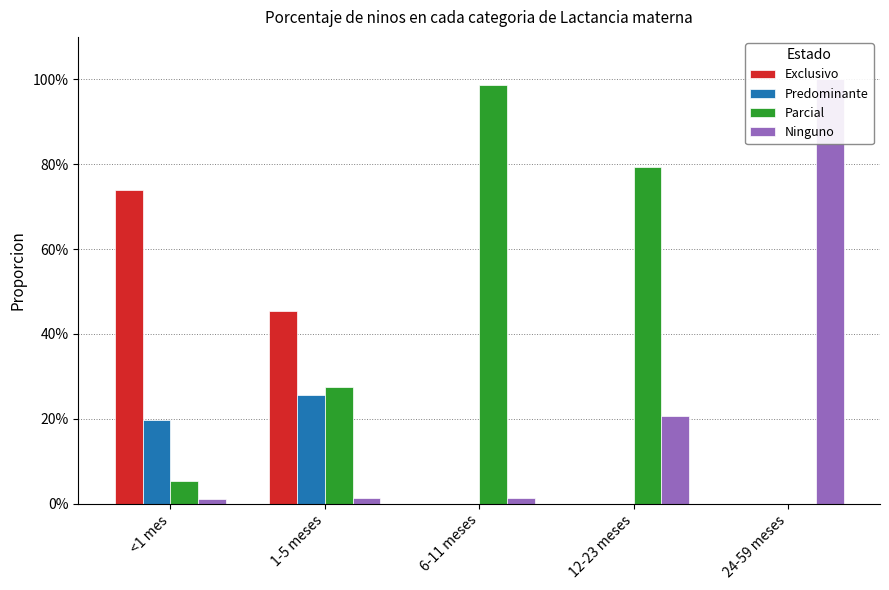

What is the total value across all series at 24-59 meses?

1.0